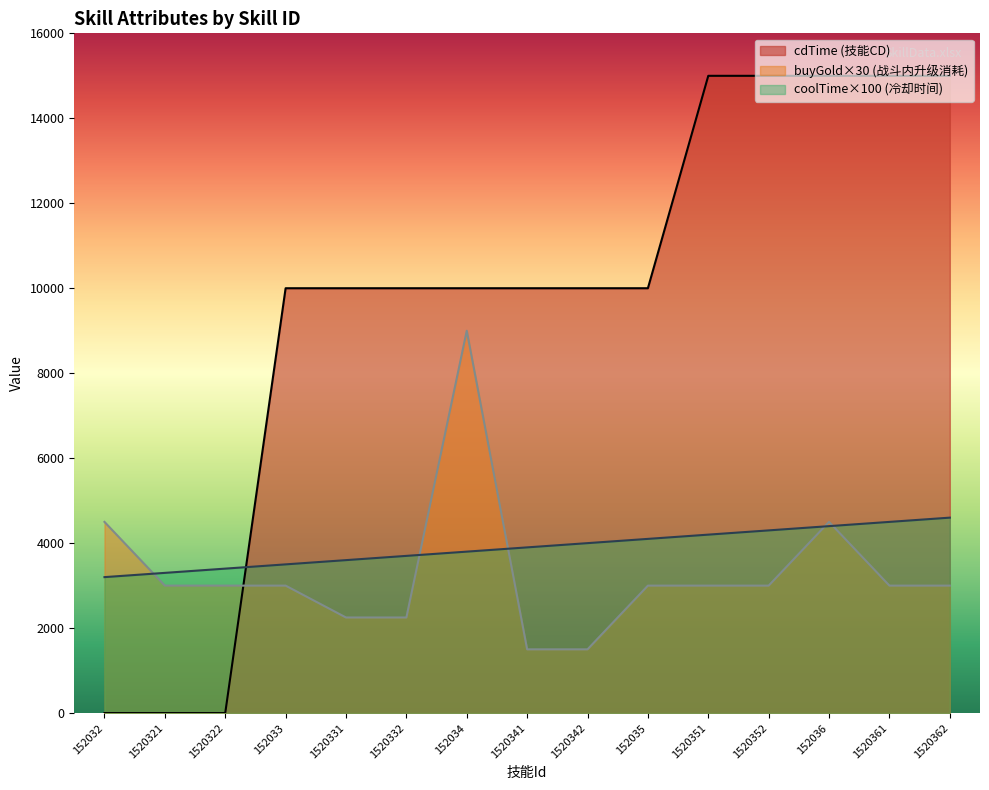

How many times do coolTime and cdTime cross each other?

1